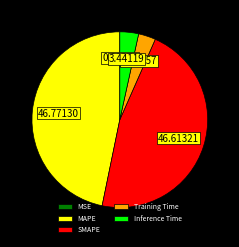

Which has a higher value, SMAPE or Inference Time?

SMAPE